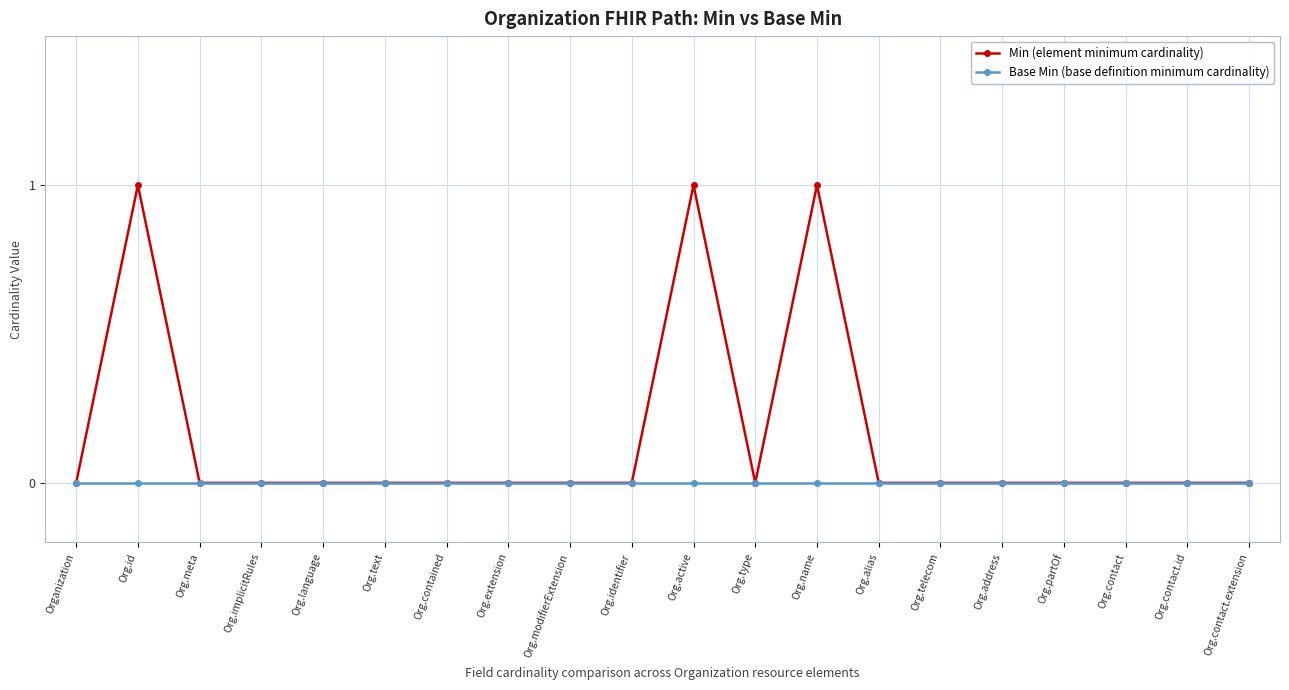

How many lines are shown in the chart?

2